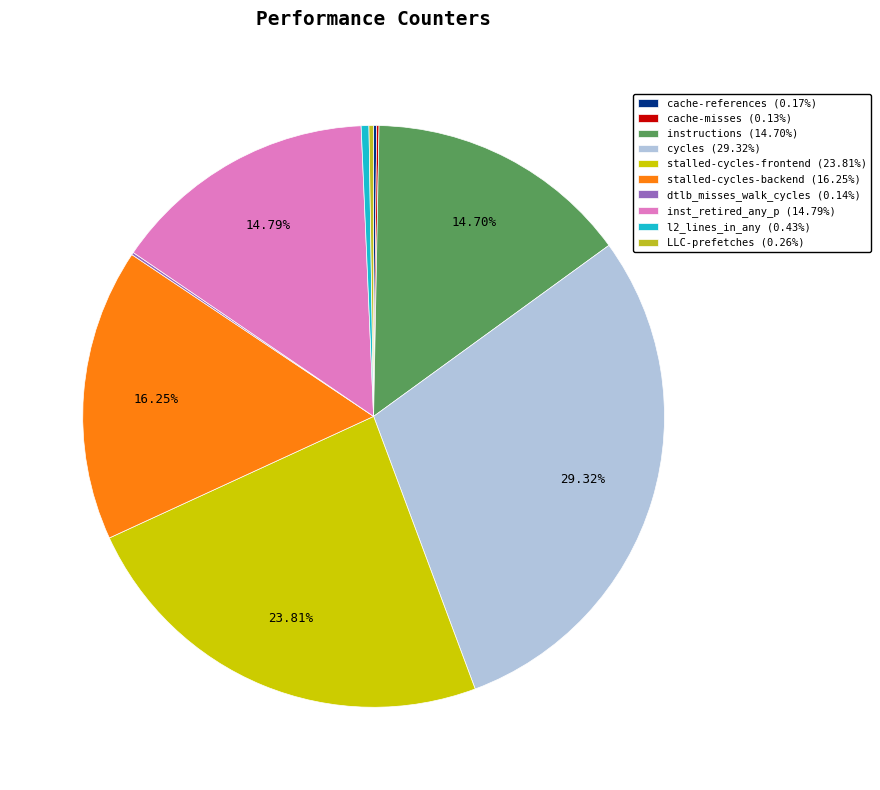

Between instructions (14.70%) and stalled-cycles-backend (16.25%), which is larger?

stalled-cycles-backend (16.25%)